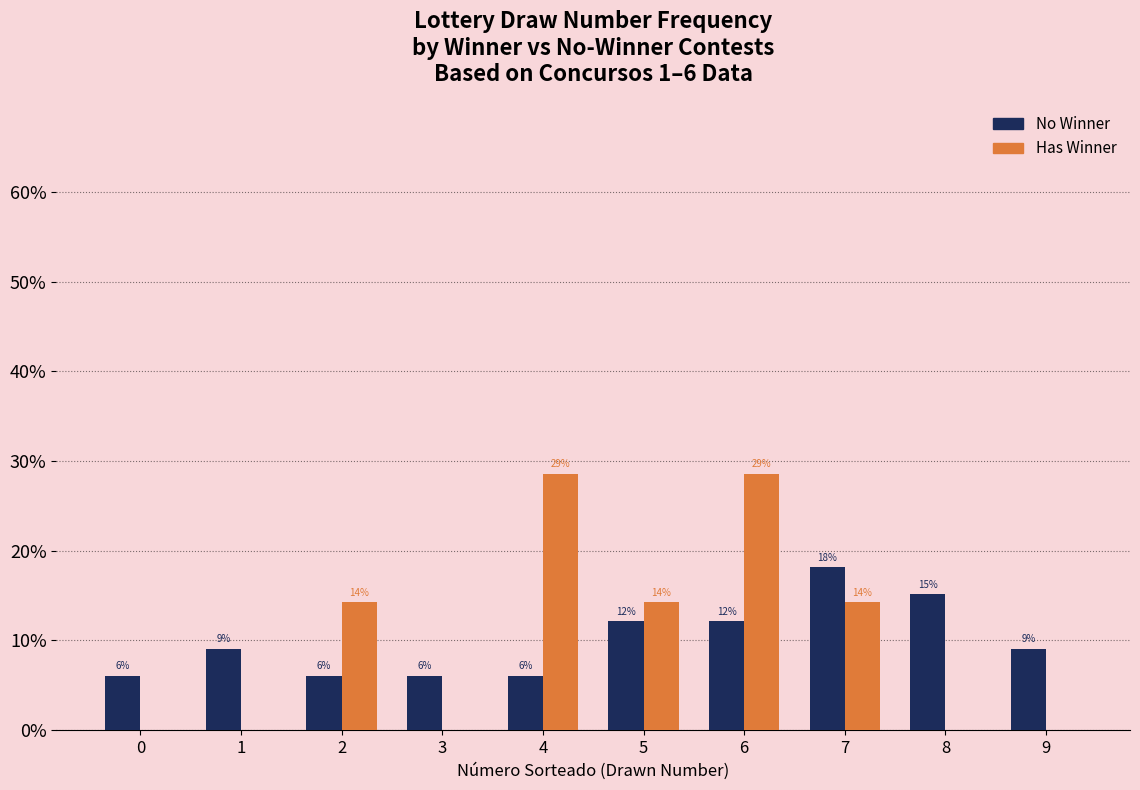

What is the value of the No Winner bar at the 7th from the left?

0.1